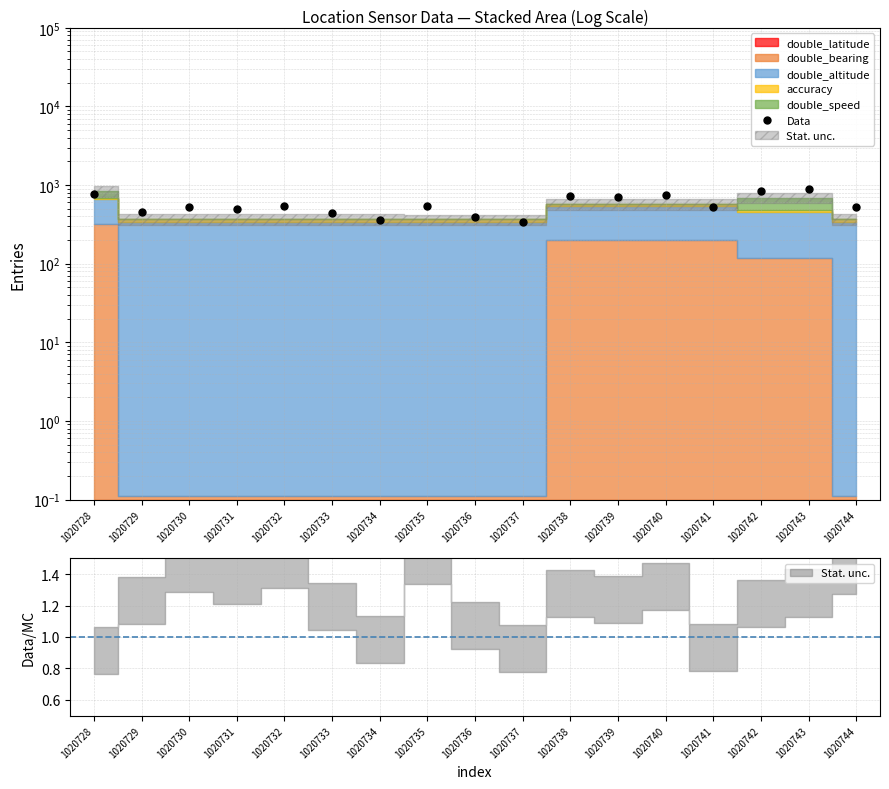

True or false: the data has more than 0 interior local peaks.

True